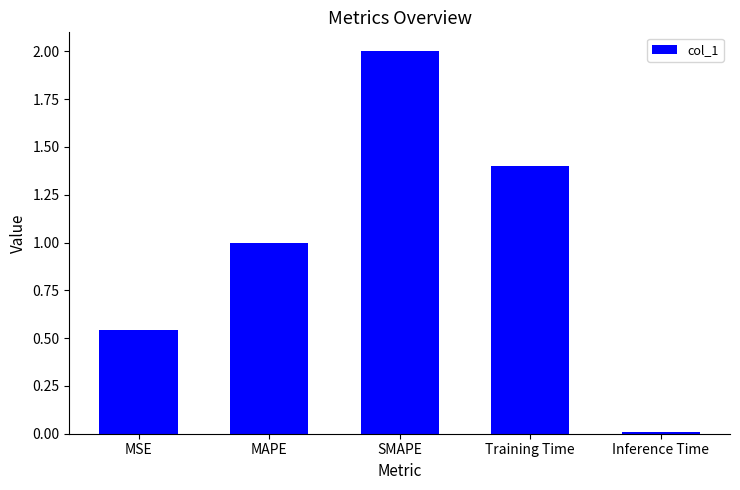

What is the sum of the values at Training Time and Inference Time?

1.4